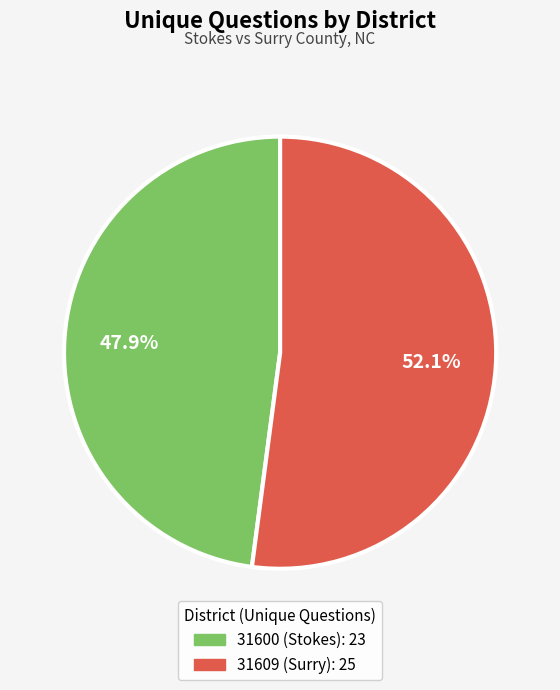

Is 31600 (Stokes) the majority of the pie?

No